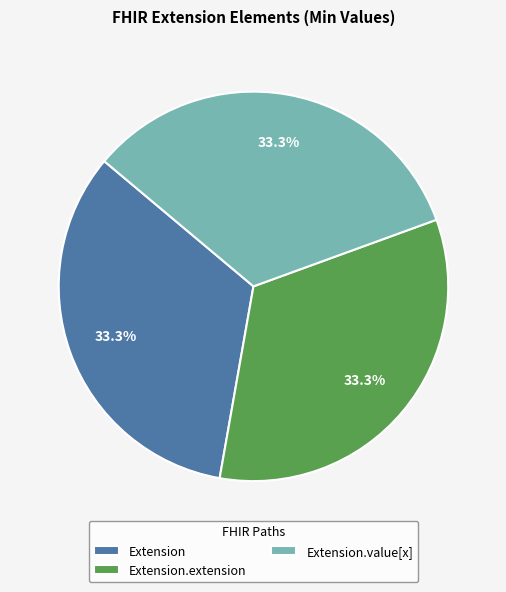

How much of the chart is everything except Extension.value[x]?

66.7%